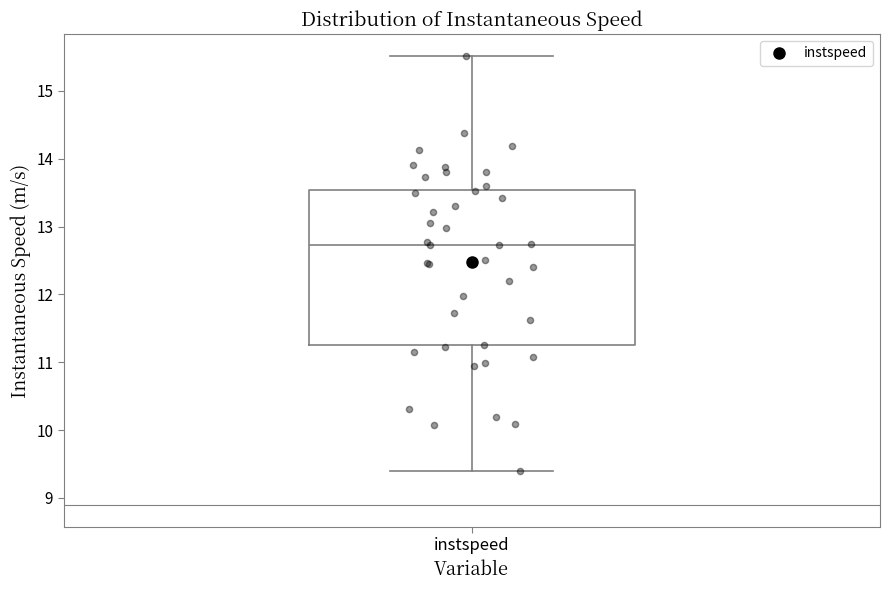

Where is the upper edge of the box for instspeed on the y-axis? The values are not printed on the chart, so give them approximately, as read against the axis.

13.5